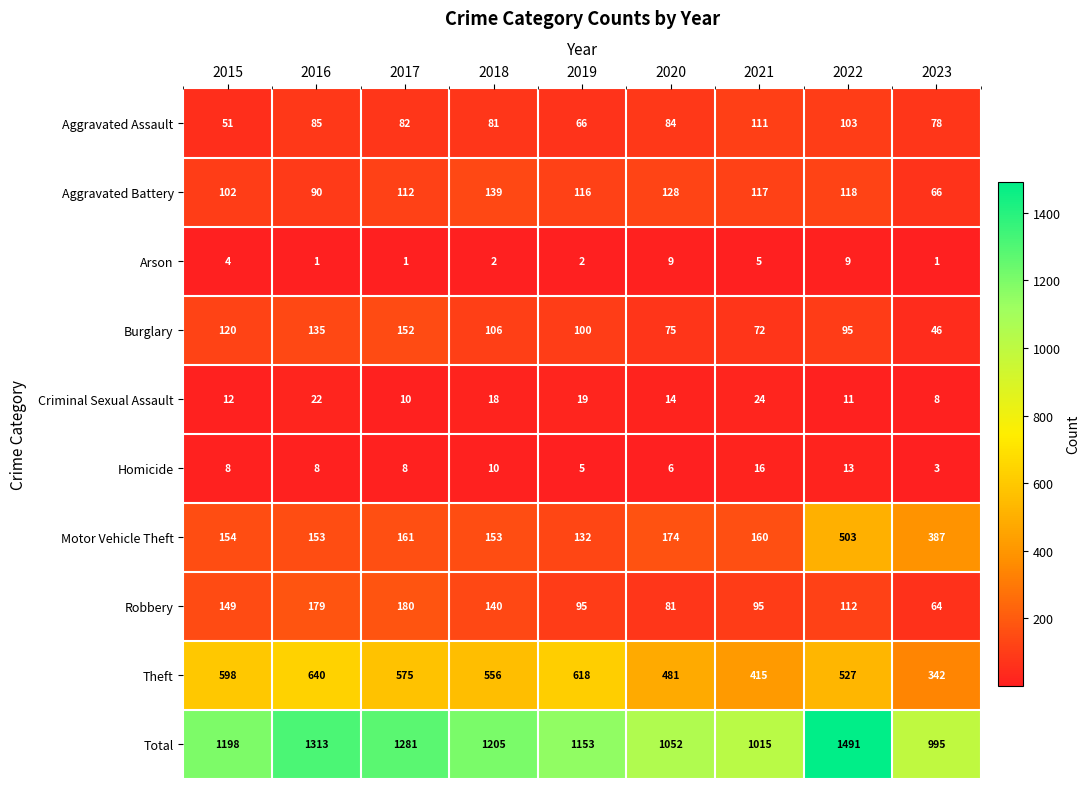

Which series has the largest range (max minus min)?

Total